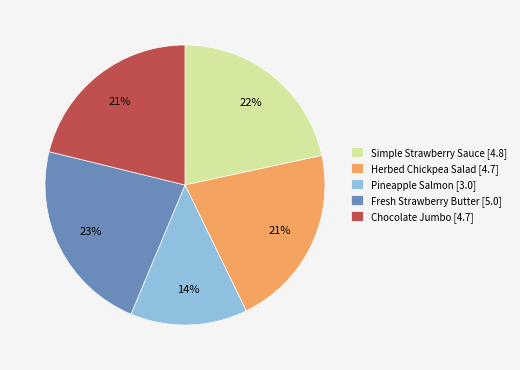

What percentage is the Simple Strawberry Sauce slice, to the nearest percent?

22%